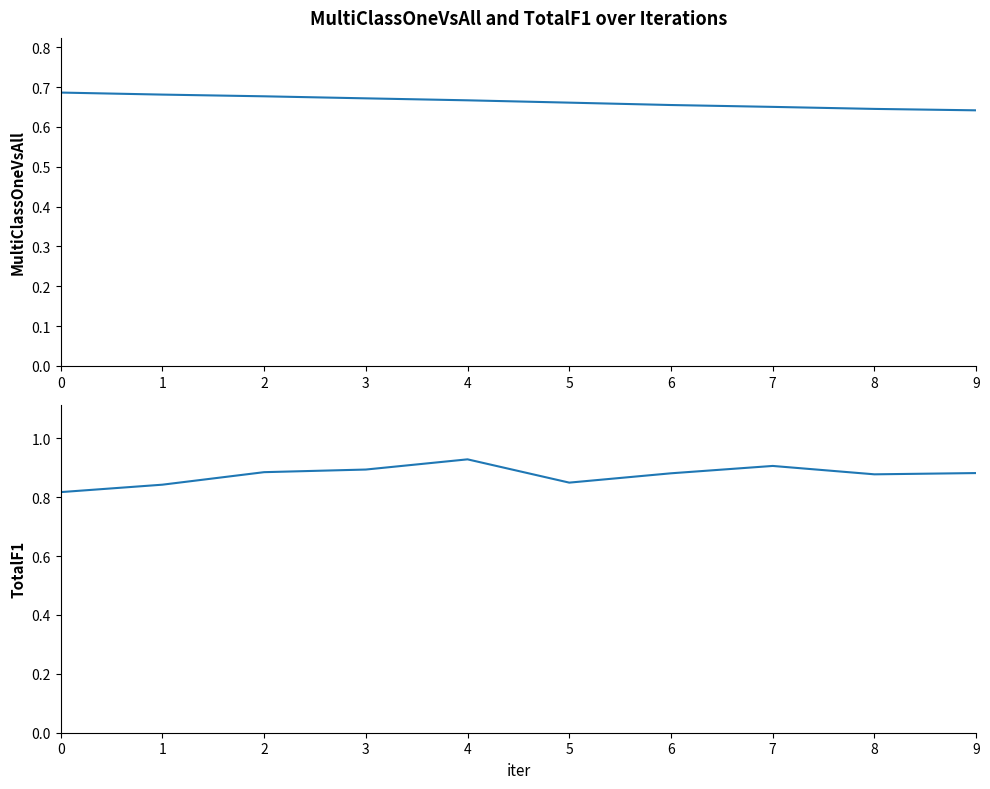

True or false: MultiClassOneVsAll has a value of 0.7 at 2.

True